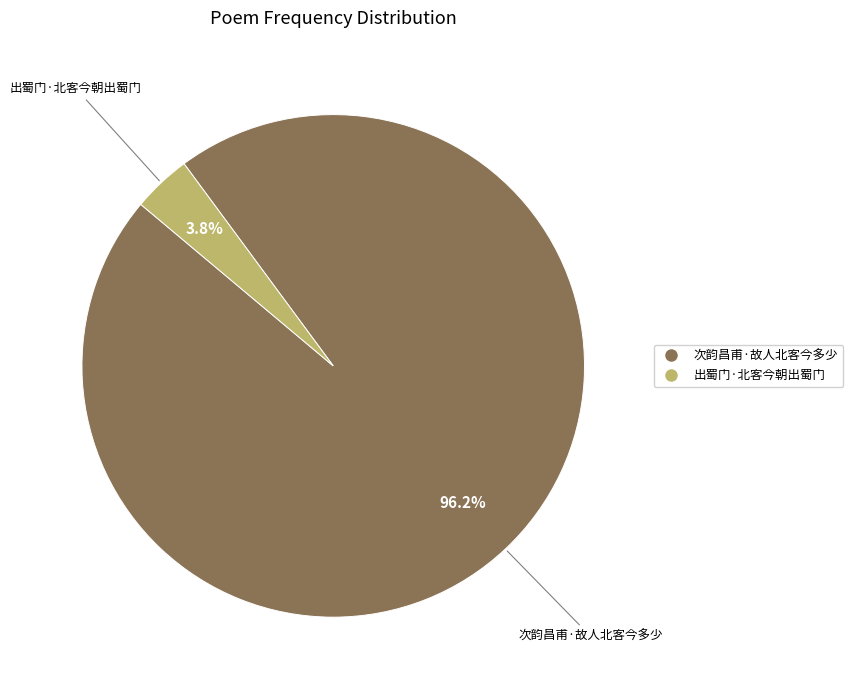

Combined, do 次韵昌甫·故人北客今多少 and 出蜀门·北客今朝出蜀门 account for over 50%?

Yes